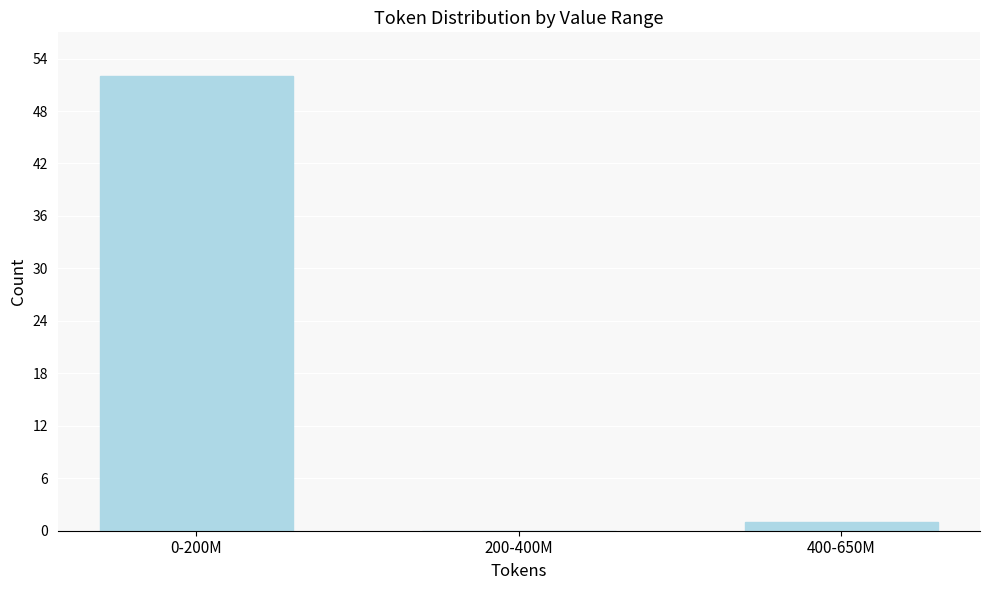

Reading left to right, extract all data points from this chart.

0-200M=52	200-400M=0	400-650M=1